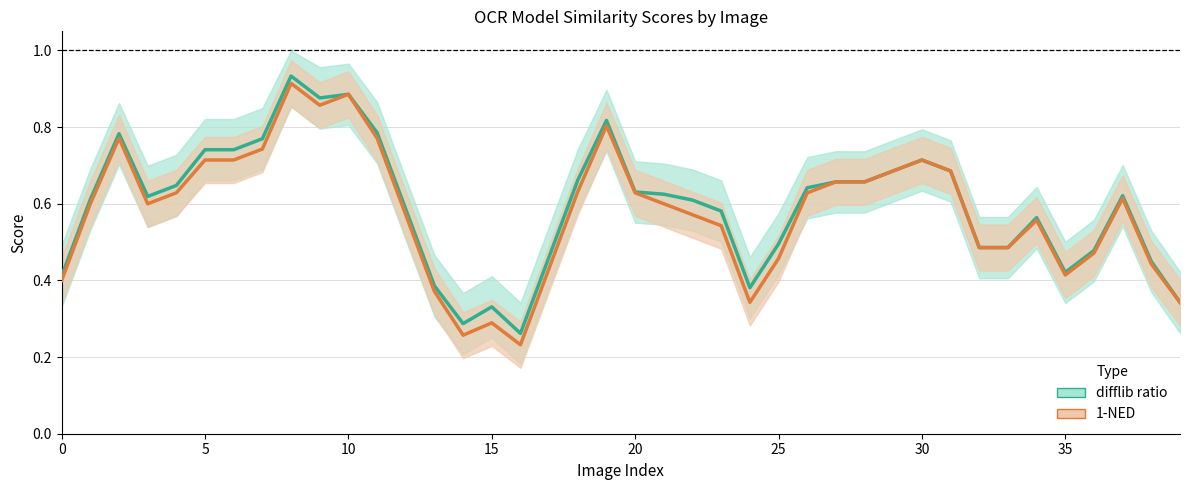

Is the value of difflib ratio at 11 greater than the value of 1-NED at 14?

Yes